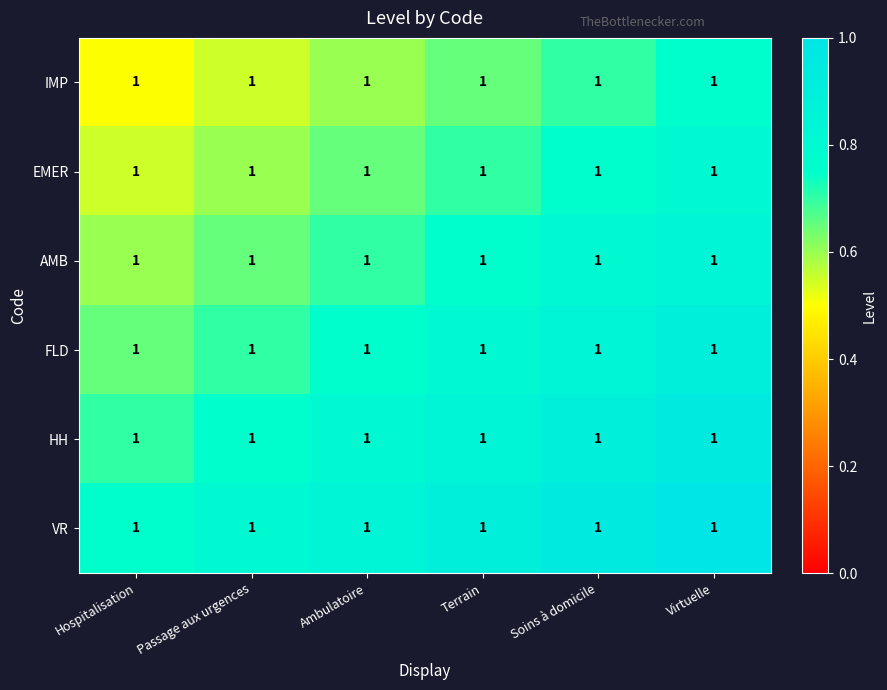

Rank the series by their maximum value, from lowest to highest.

IMP, EMER, AMB, FLD, HH, VR